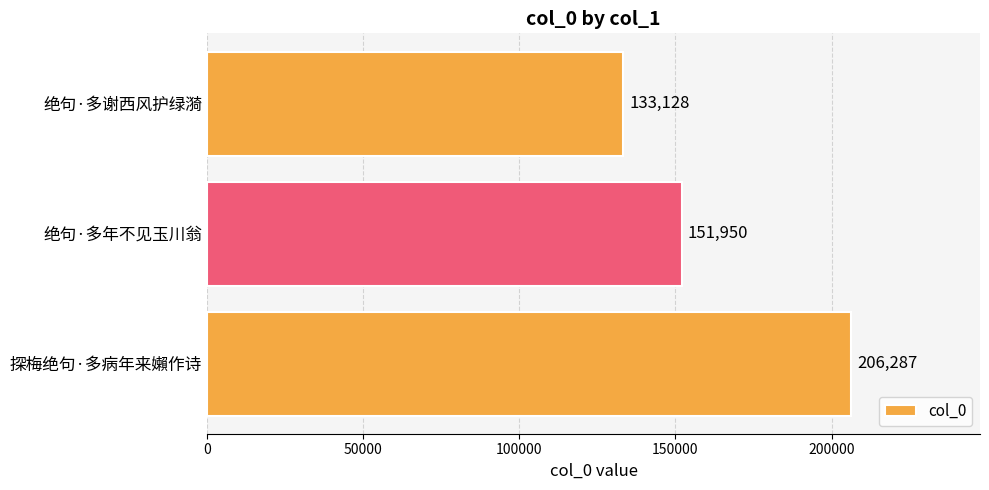

Rank the categories by value from lowest to highest.

绝句·多谢西风护绿漪, 绝句·多年不见玉川翁, 探梅绝句·多病年来嬾作诗